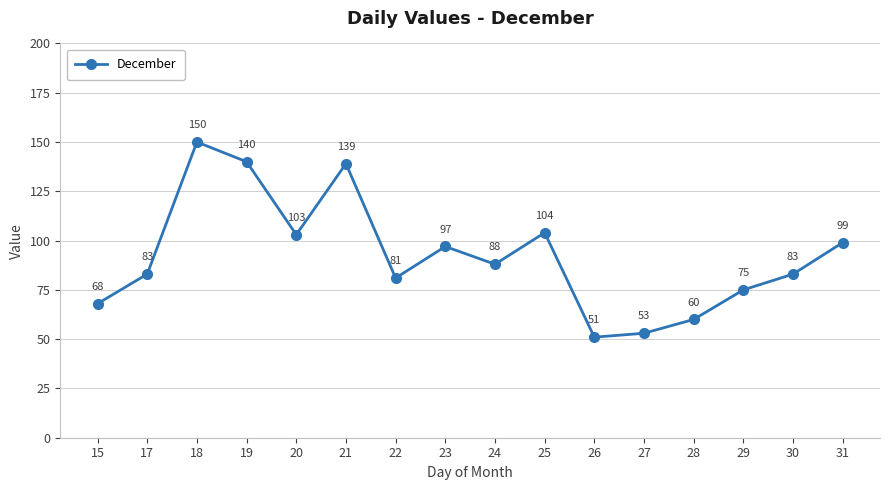

What is the change in value from 15 to 18?

+82